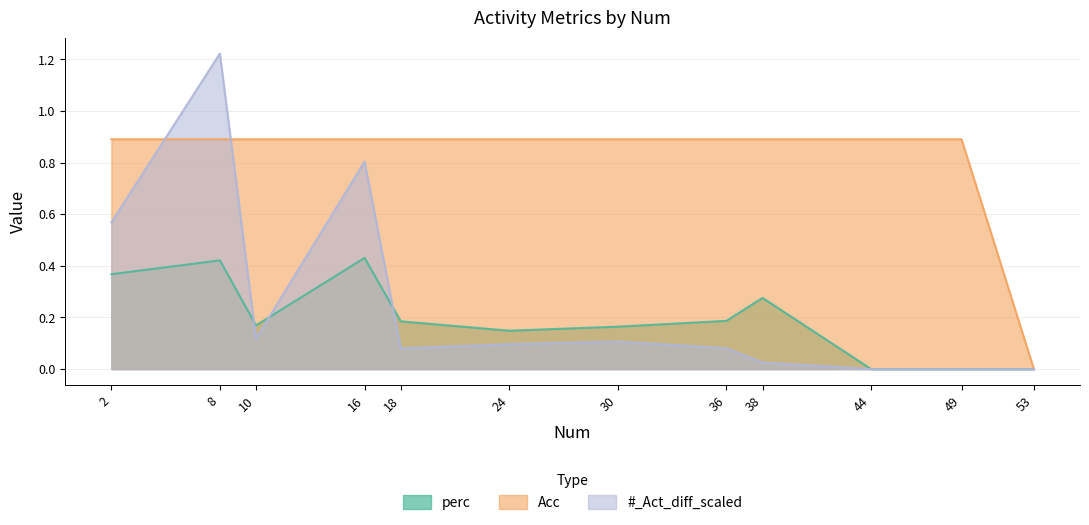

What is the difference between the maximum and minimum values in the Acc series?

0.9